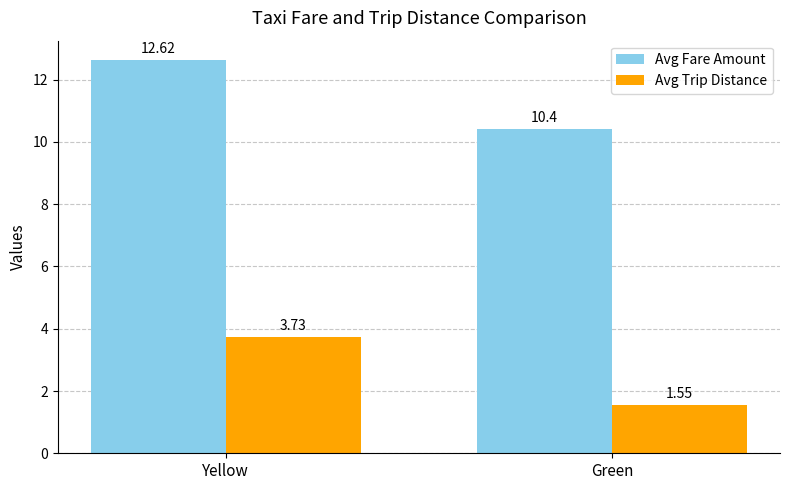

What is the difference between the Avg Trip Distance values at Green and Yellow?

2.2